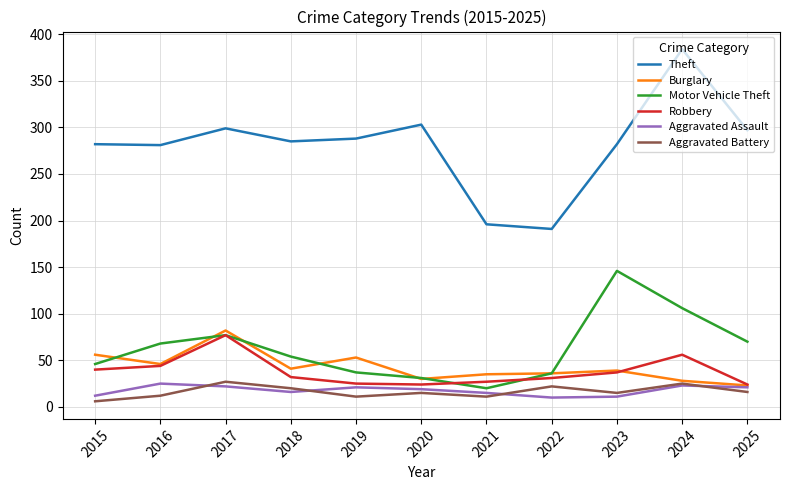

What is the smallest value displayed?

6